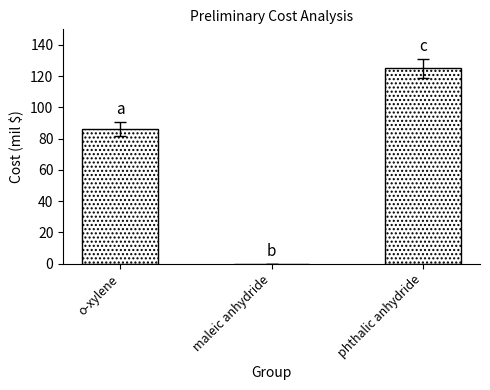

Are the bars horizontal?

No